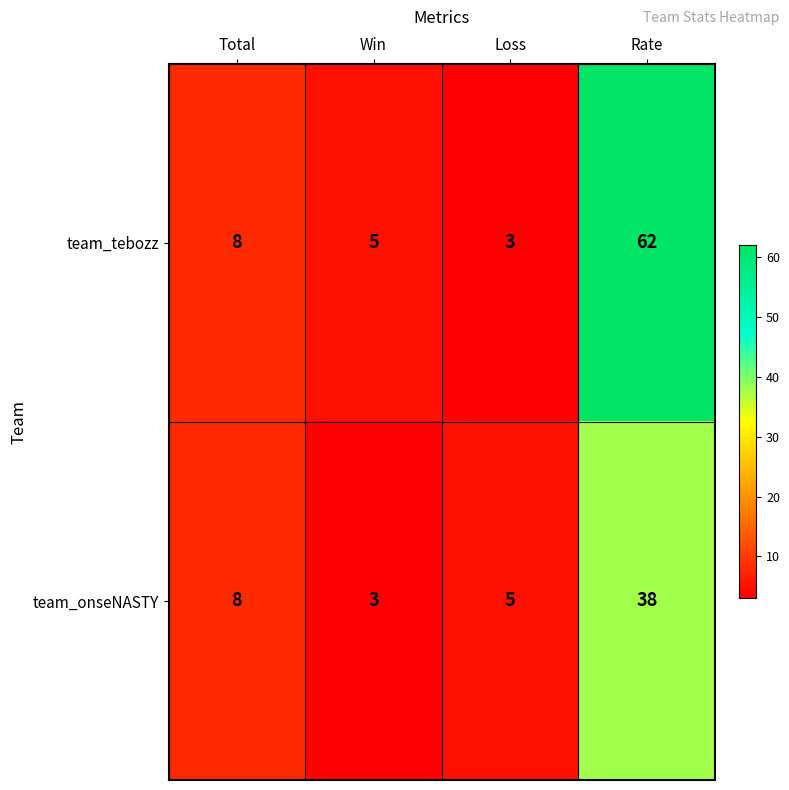

What is the sum of all team_onseNASTY values?

54